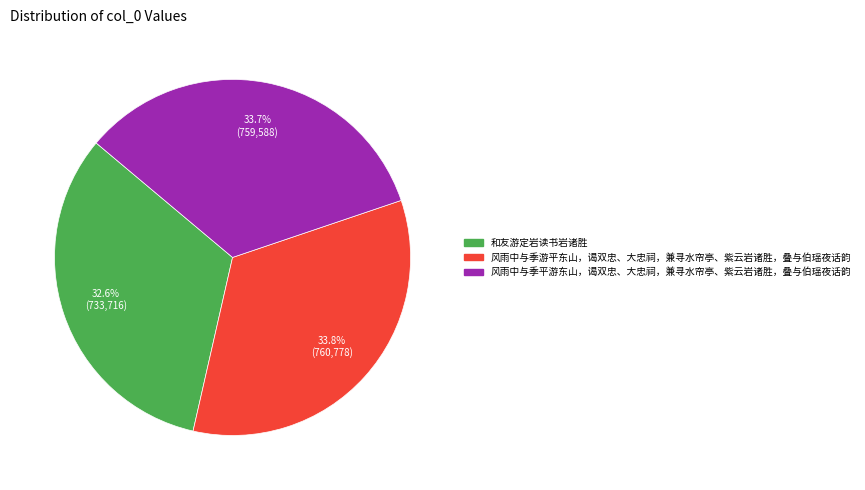

Does 风雨中与季平游东山，谒双忠、大忠祠，兼寻水帘亭、紫云岩诸胜，叠与伯瑶夜话韵 represent more than half of the total?

No